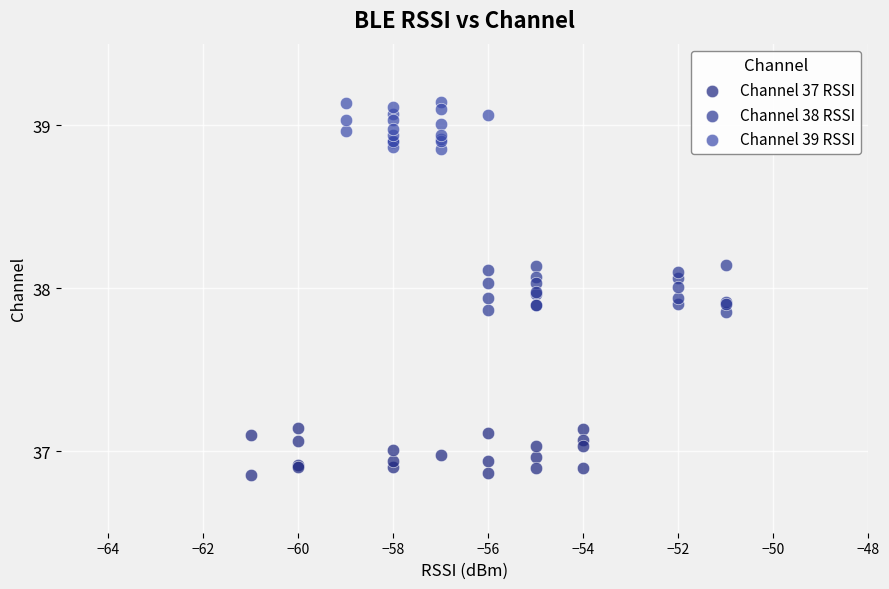

Which series contains the highest Y value?

Channel 39 RSSI